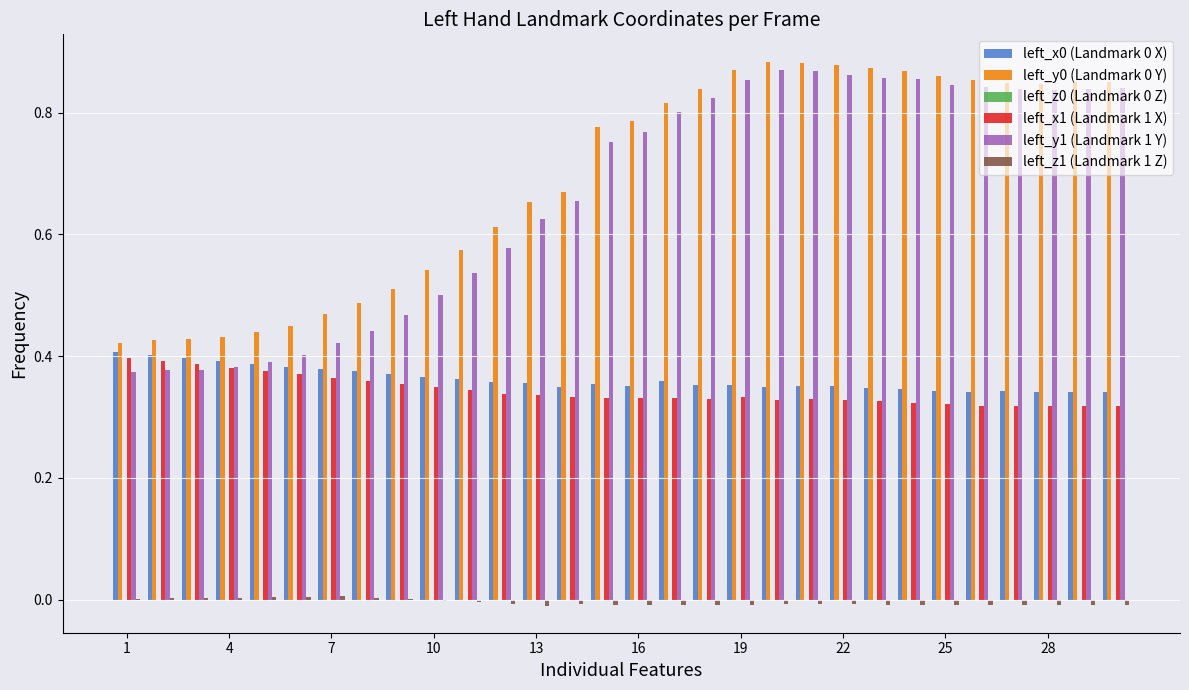

Which series has the largest range (max minus min)?

left_y1 (Landmark 1 Y)